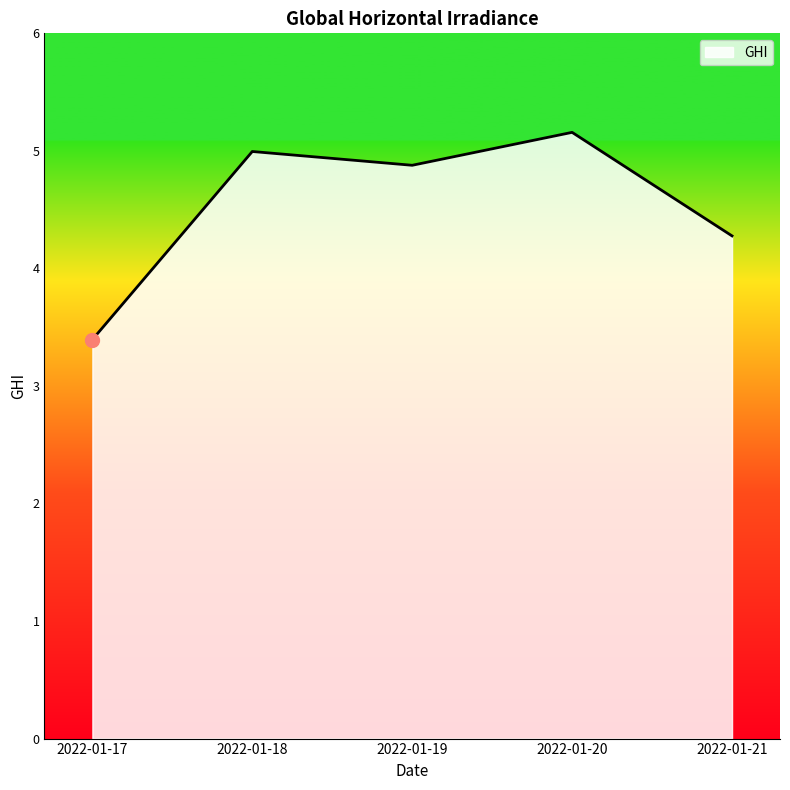

True or false: there are more than 0 points higher than both neighbors.

True